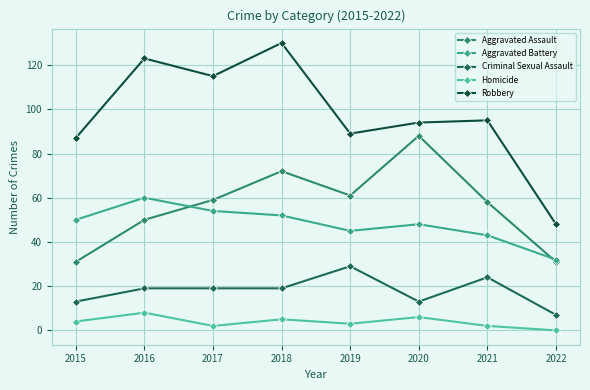

What is the lowest value of the Aggravated Battery series?

32